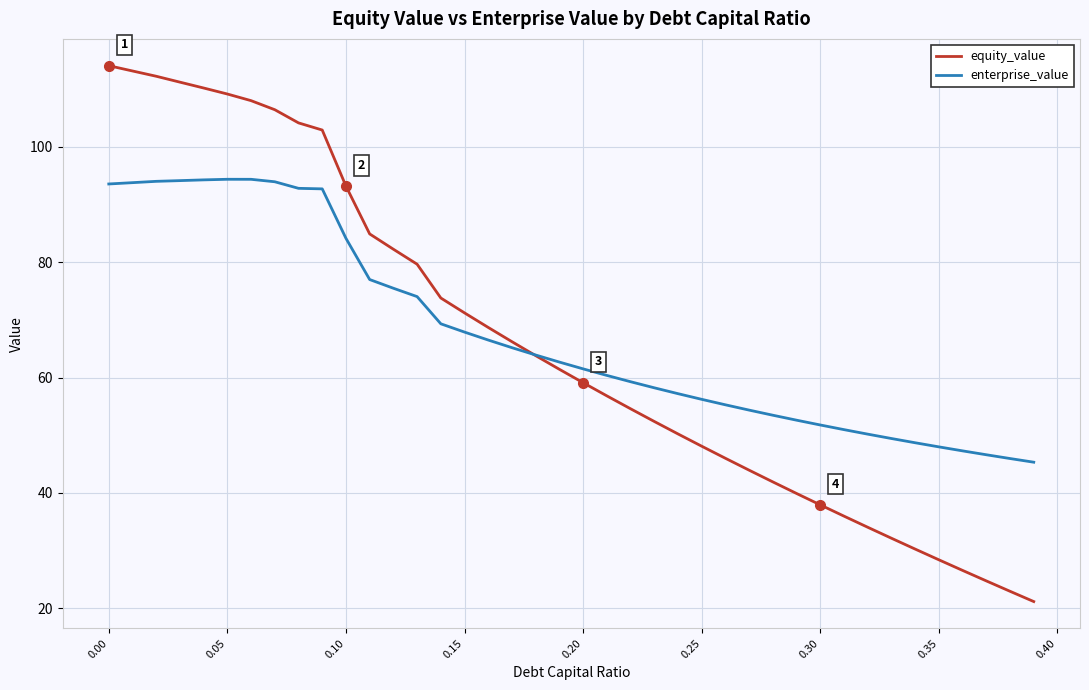

What is the smallest value displayed?

21.2